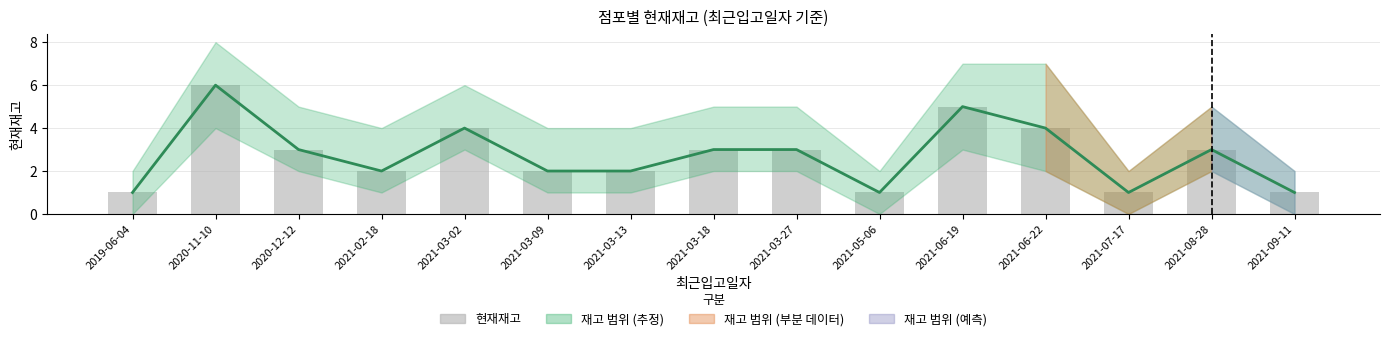

What is the difference between the 재고 추세 values at 2021-05-06 and 2021-03-27?

2